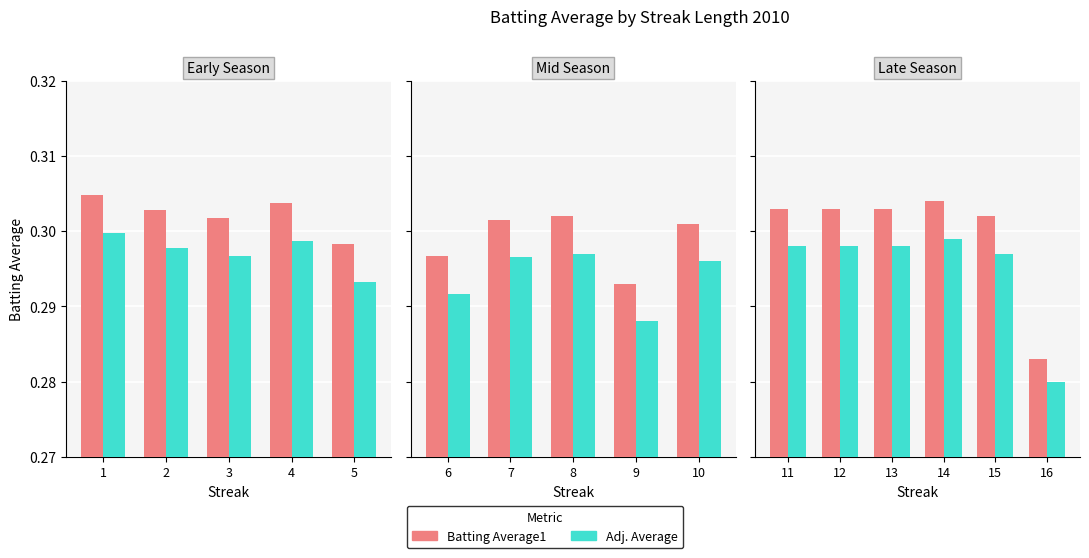

How many bars are there in each group?

2